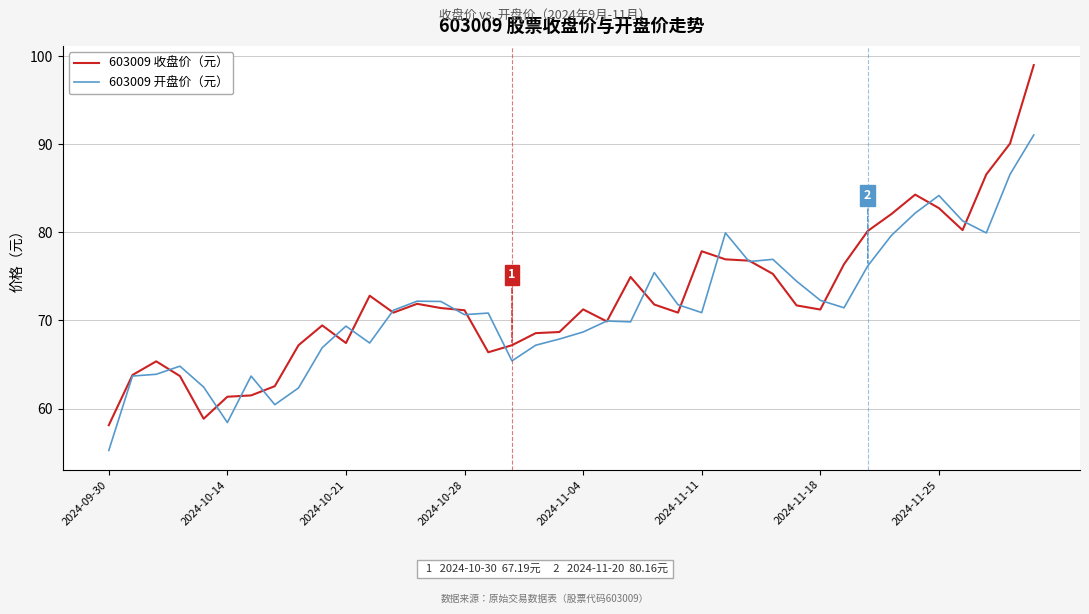

Rank the series by their maximum value, from lowest to highest.

603009 开盘价（元）, 603009 收盘价（元）